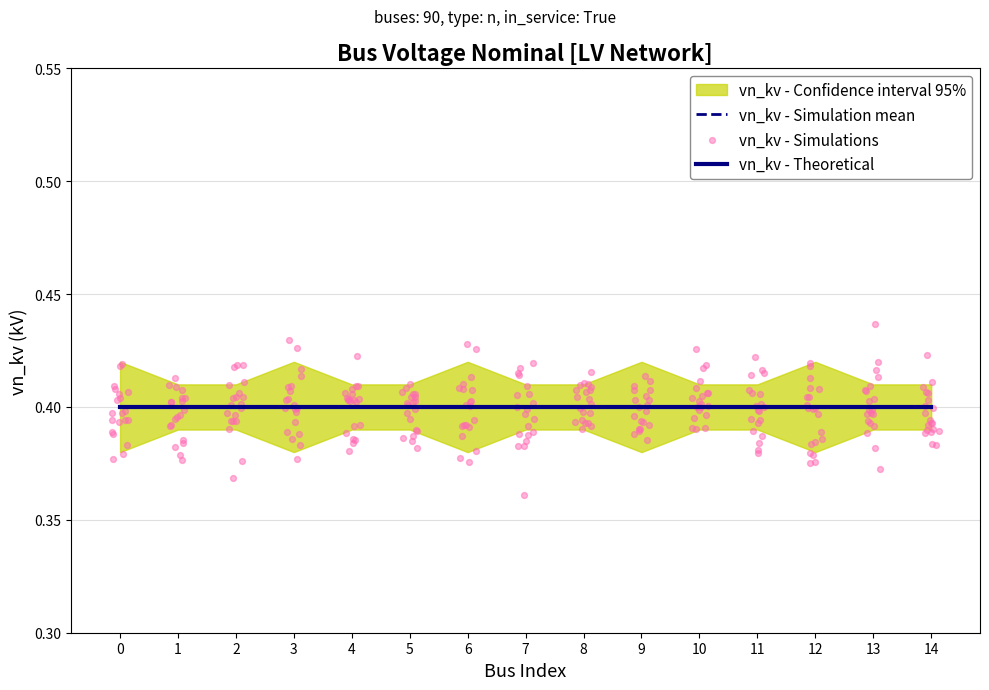

At how many categories does at least one series exceed 0?

15